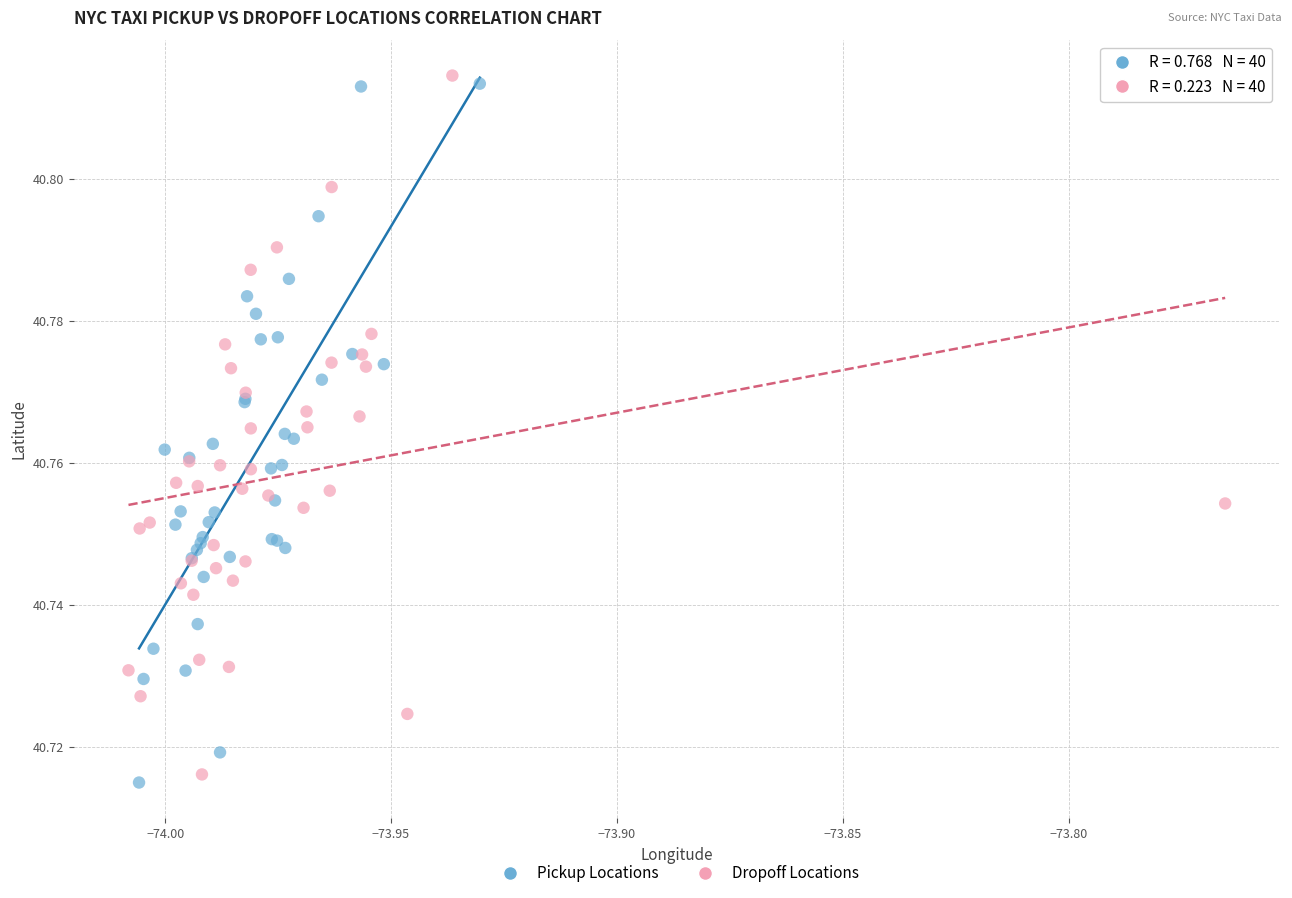

Which series reaches the maximum Y coordinate?

Dropoff Locations